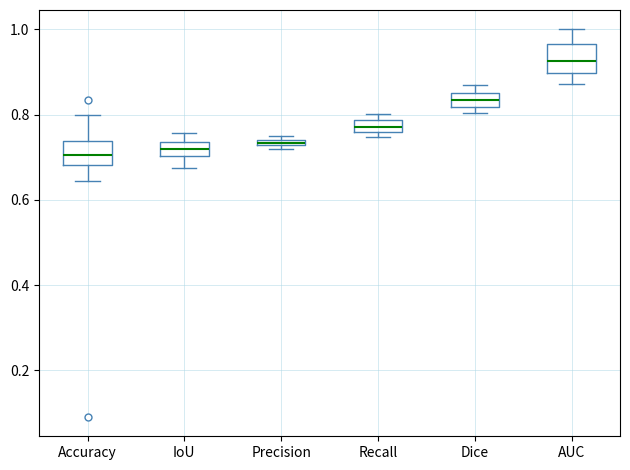

Where is the upper edge of the box for IoU on the y-axis? The values are not printed on the chart, so give them approximately, as read against the axis.

0.74